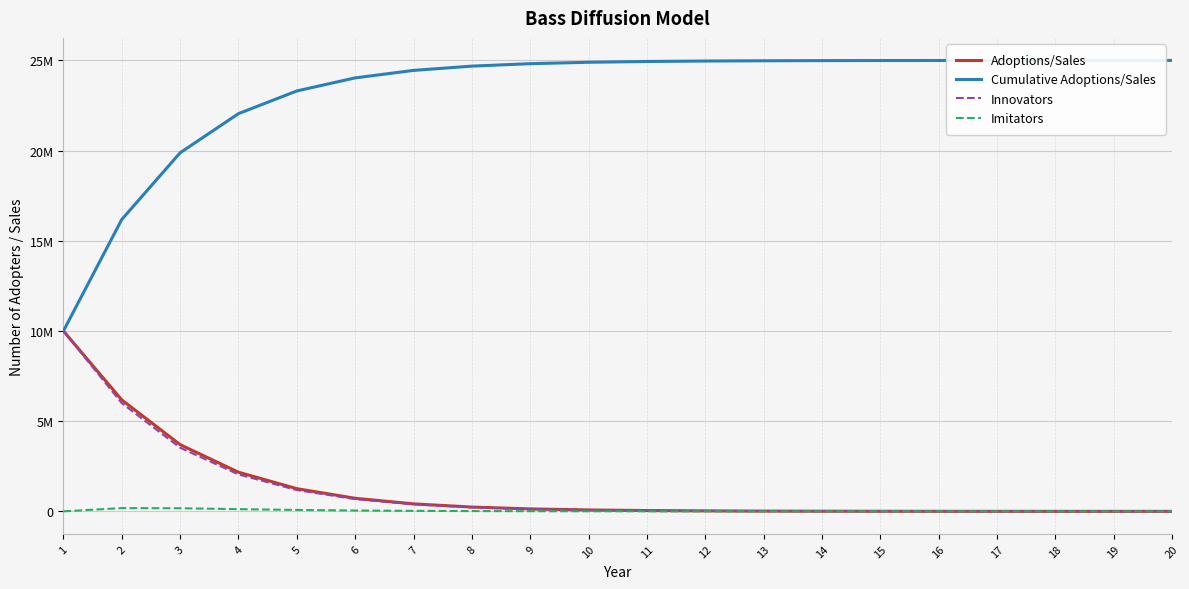

What is the difference between the highest and lowest values at 15?

24993498.2